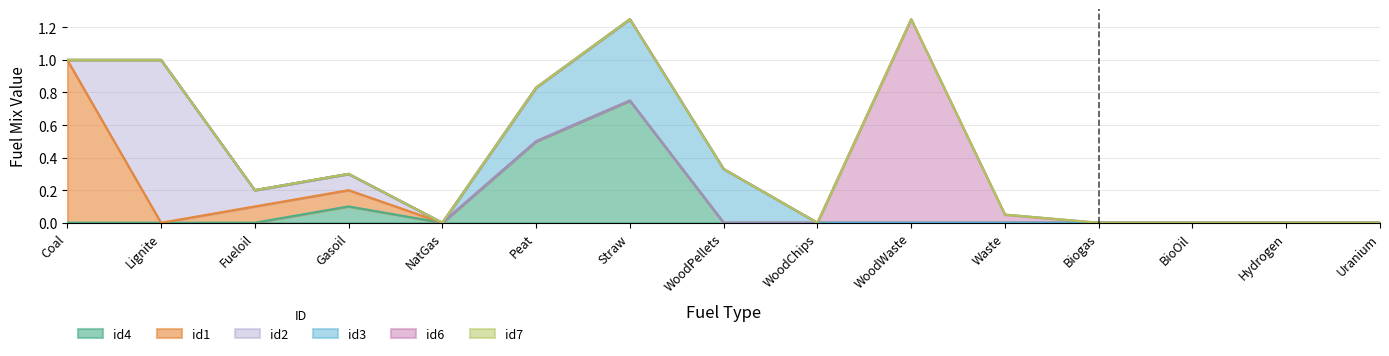

Which series has the widest spread of values?

id6